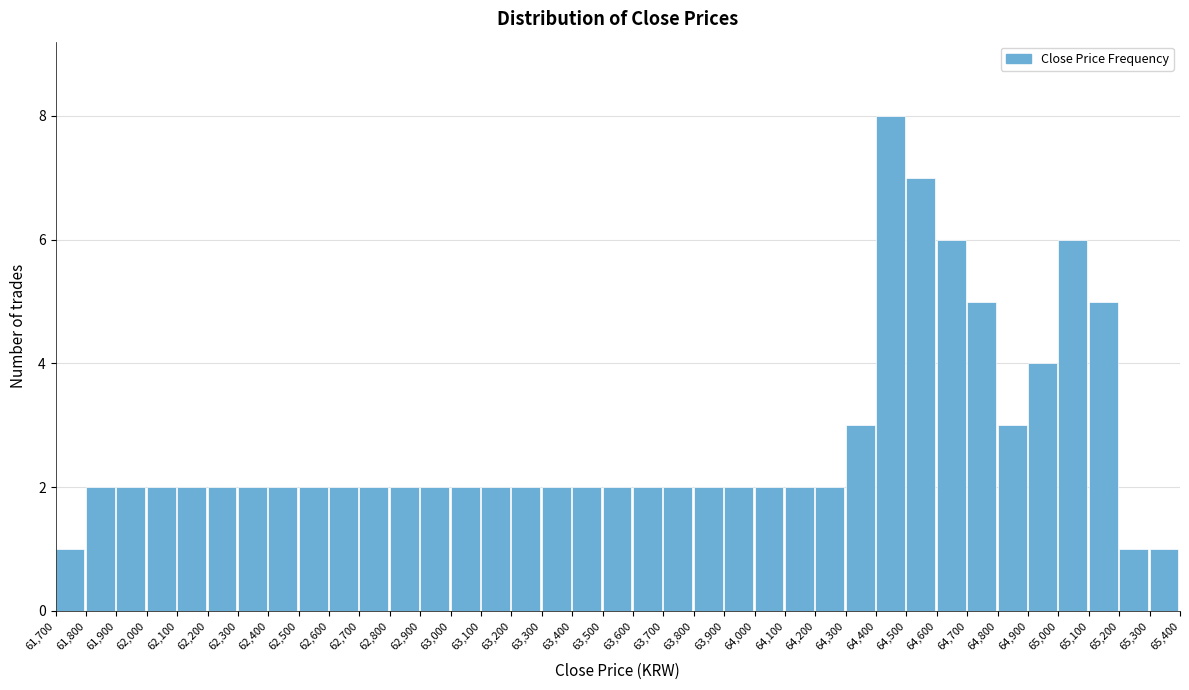

How tall is the bar that spans 63,500 to 63,600 on the x-axis? The values are not printed on the chart, so give them approximately, as read against the axis.

2